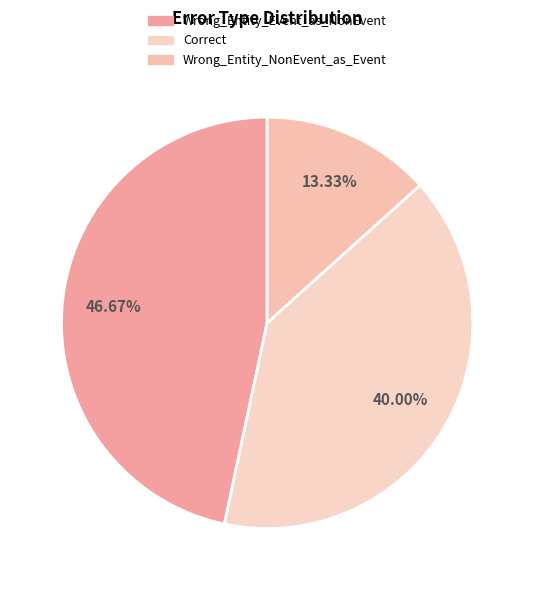

The Correct slice represents 34% of the pie. True or false?

False